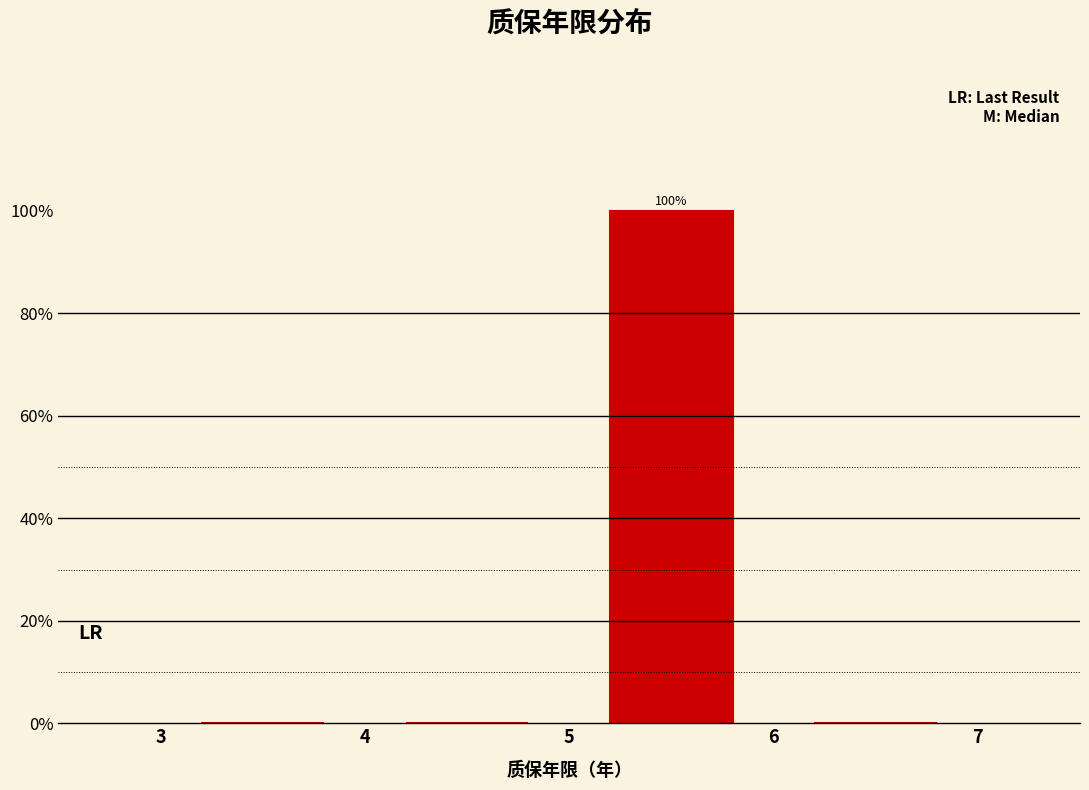

Which range on the x-axis has the tallest bar?

5 to 6